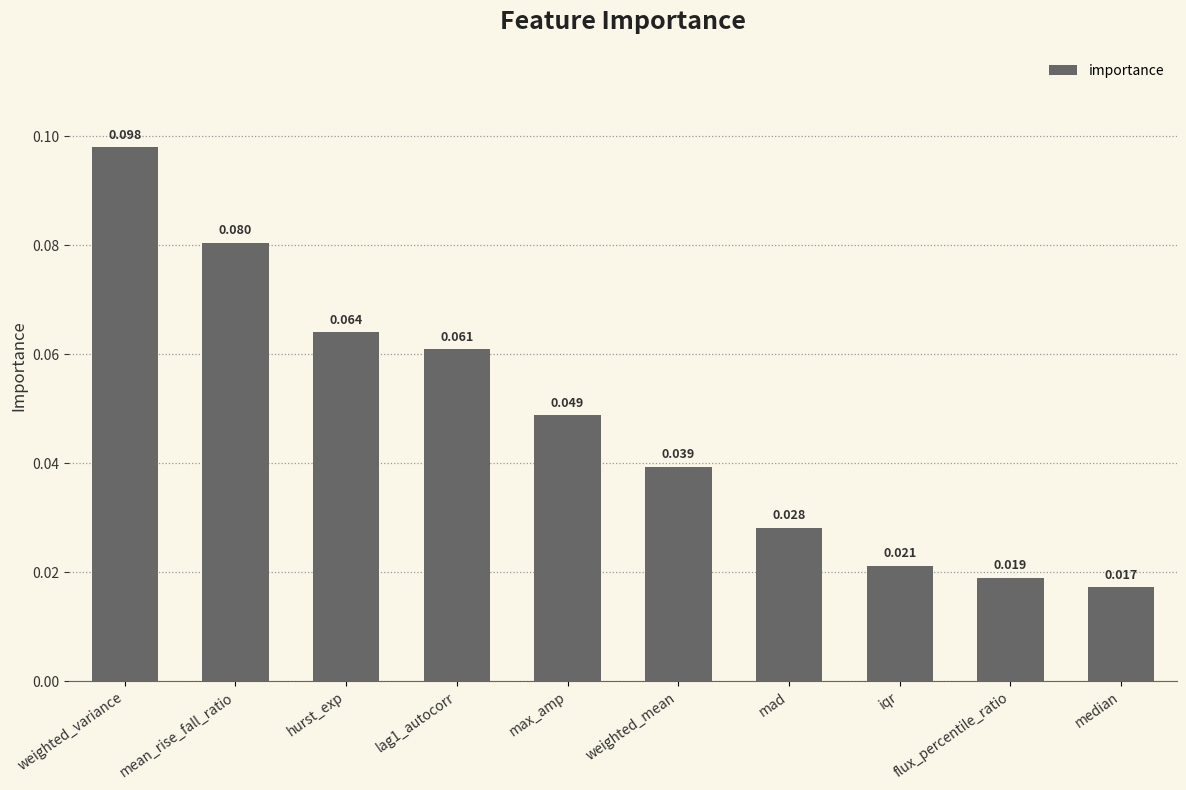

What is the label of the 1st bar from the right?

median